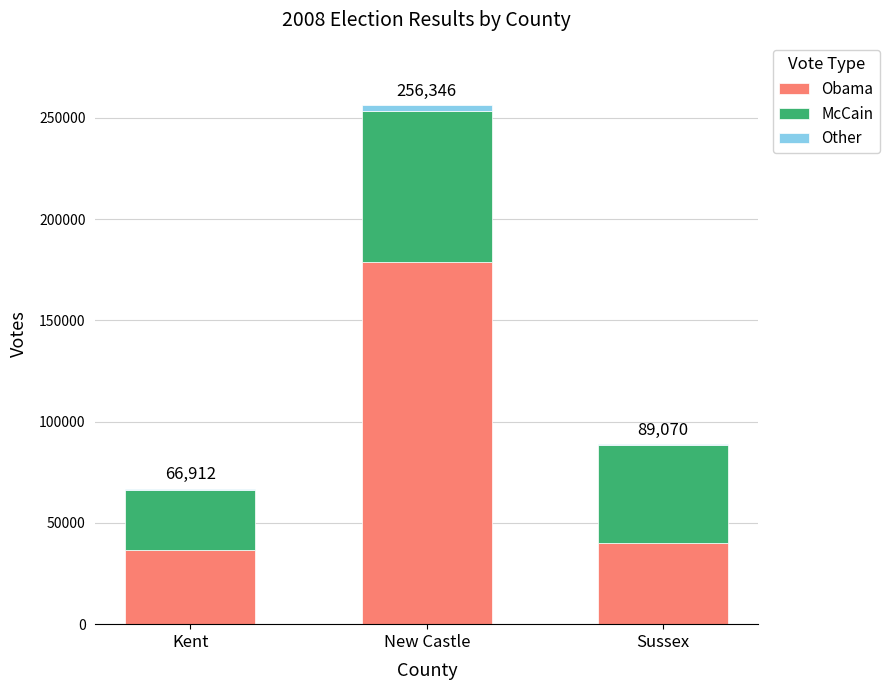

What are all the series names shown in the legend?

Obama, McCain, Other